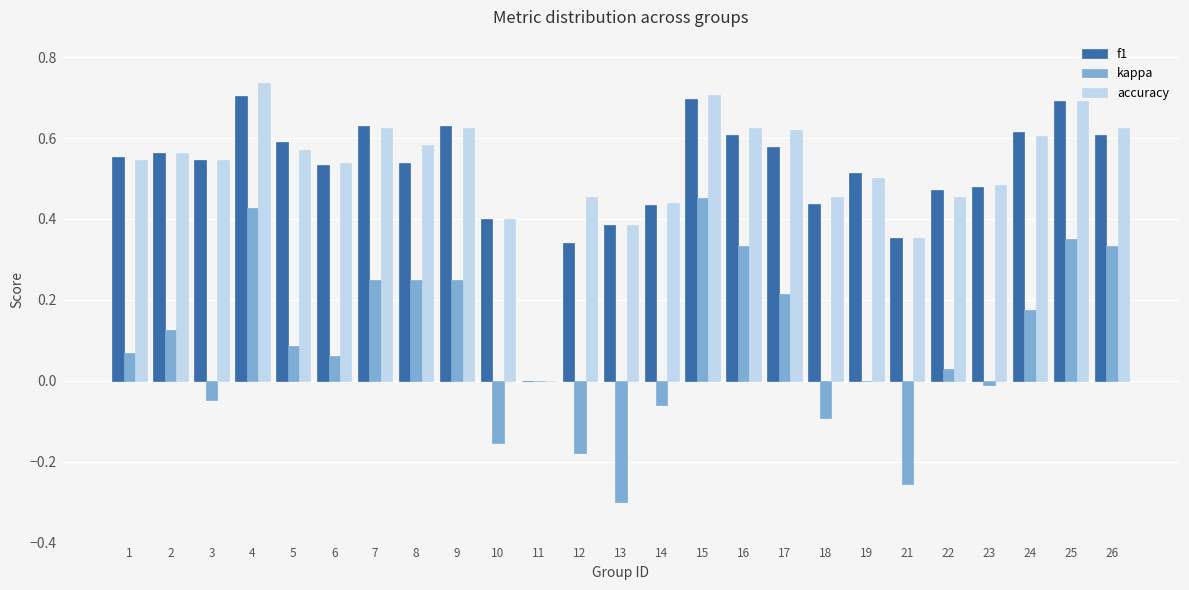

Is the value of accuracy at 10 greater than the value of kappa at 11?

Yes